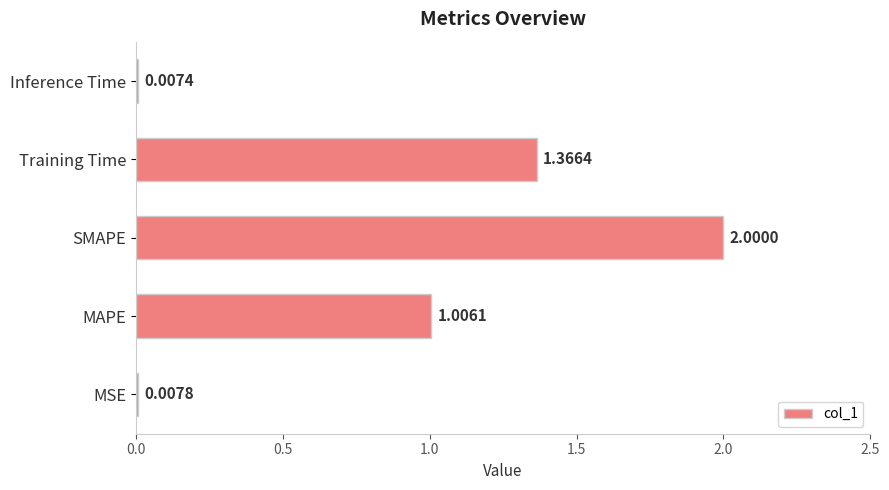

Which label corresponds to the largest value in the chart?

SMAPE